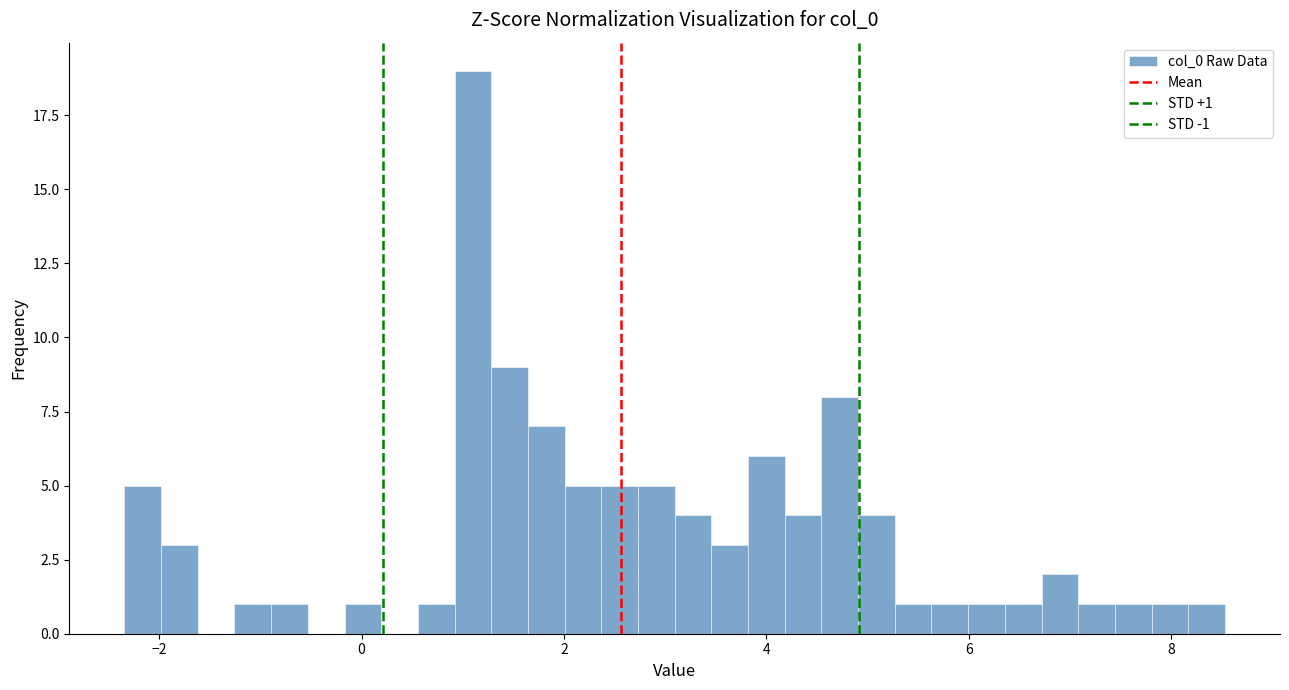

Around what value on the x-axis is the tallest bar? Give the approximate position of its centre, as read against the axis.

1.0